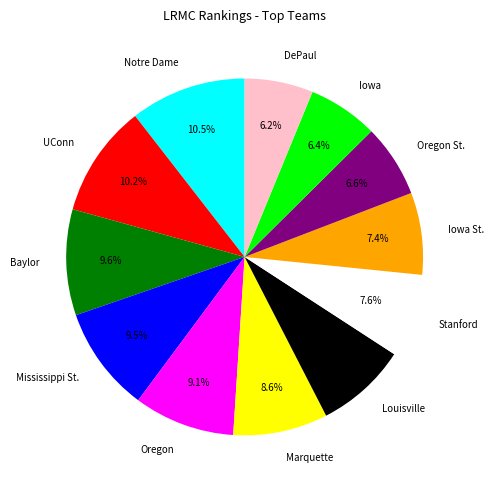

Between Baylor and Oregon St., which is larger?

Baylor